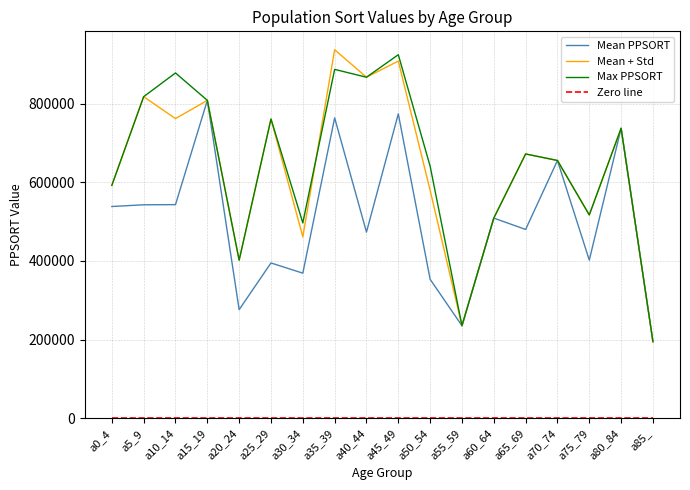

The value of Mean + Std at a20_24 is 677077.1. True or false?

False